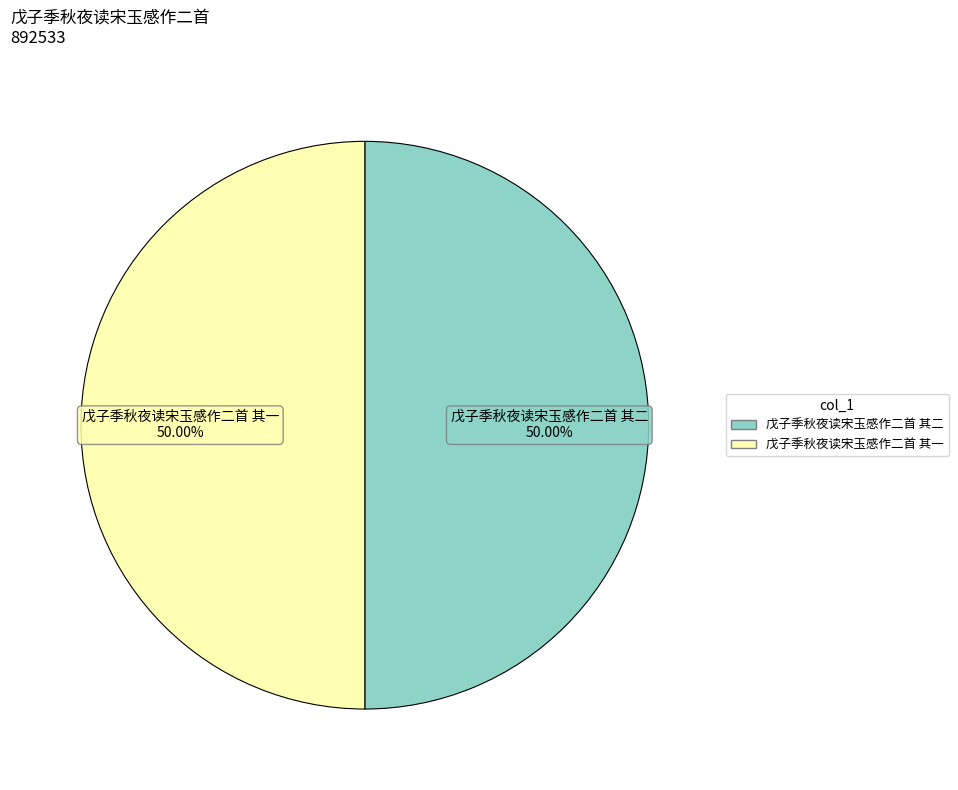

What percentage is NOT represented by 戊子季秋夜读宋玉感作二首 其二?

50.0%